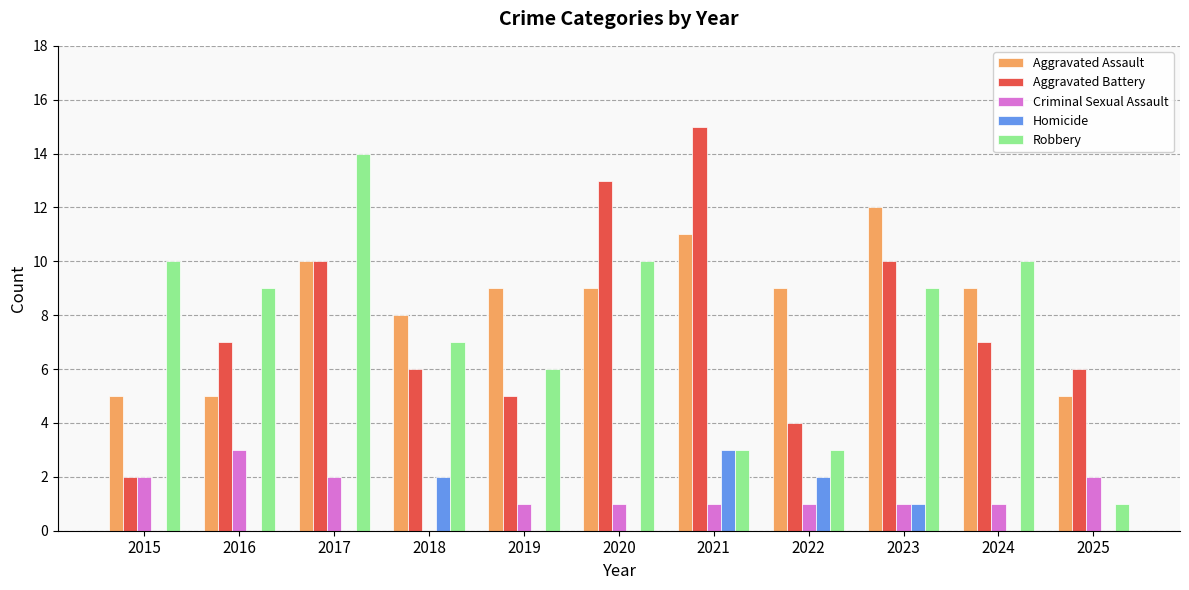

Is the value of Aggravated Assault at 2018 greater than the value of Homicide at 2016?

Yes